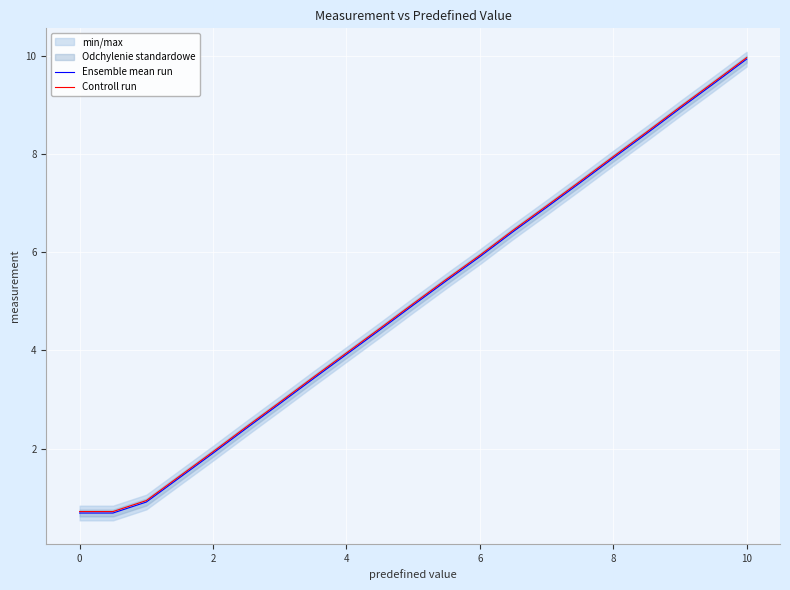

True or false: Controll run and Ensemble mean run cross at least once.

False